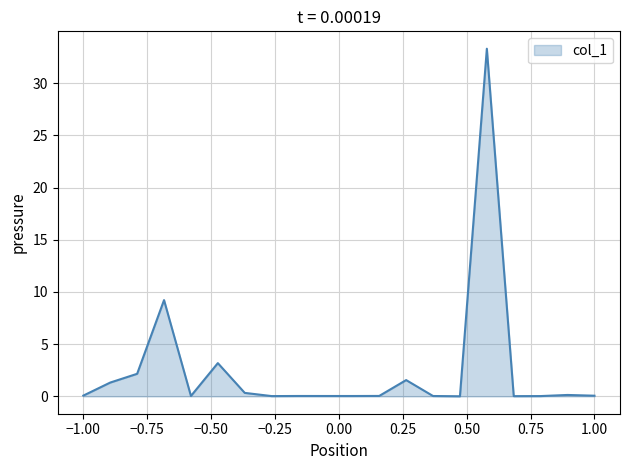

What is the greatest value displayed?

33.3